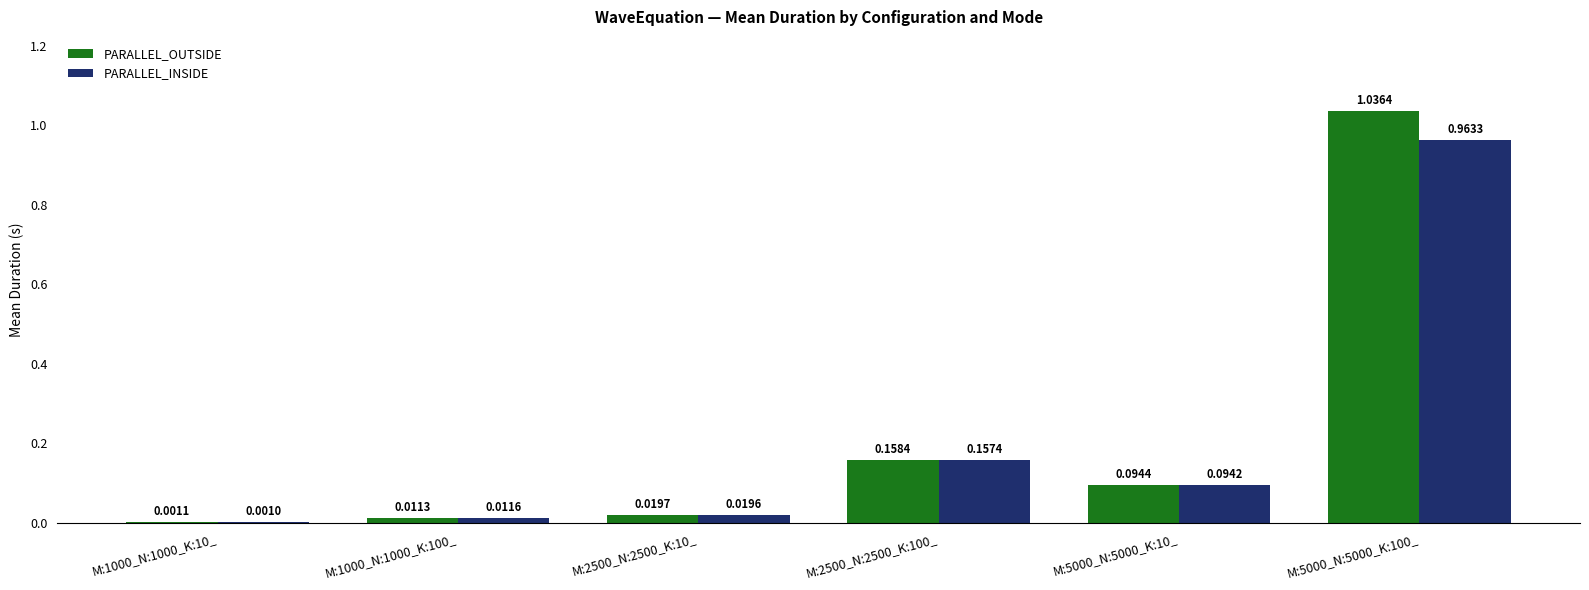

Between M:1000_N:1000_K:100_ and M:5000_N:5000_K:10_, which series saw the biggest shift?

PARALLEL_OUTSIDE